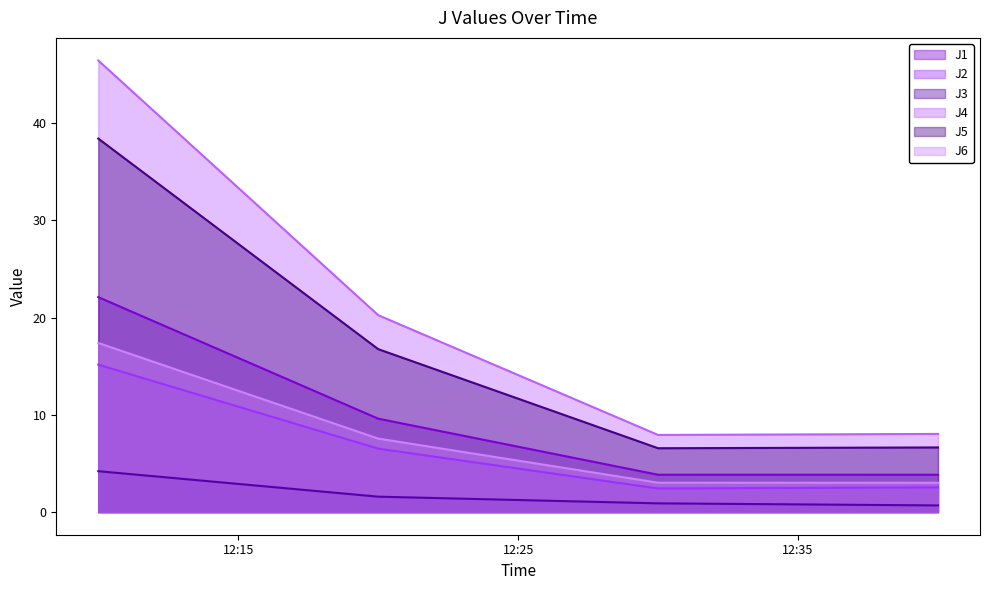

List the series in order of their peak value, highest first.

J4, J5, J1, J6, J2, J3